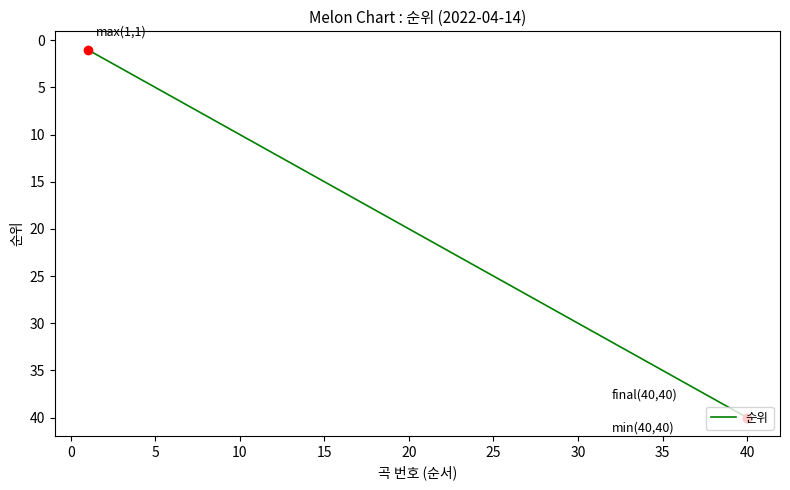

What is the difference between the maximum and minimum values?

39